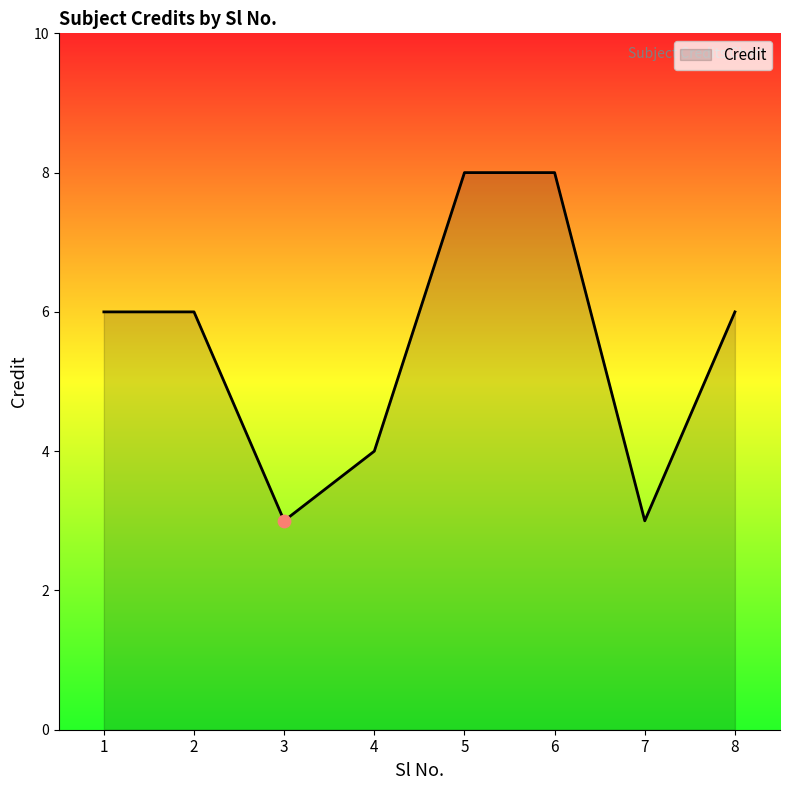

Which has a higher value, 7 or 1?

1